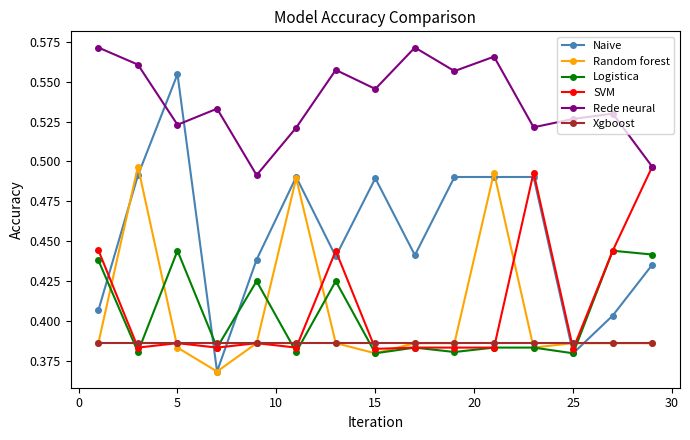

True or false: Naive and SVM cross at least once.

True